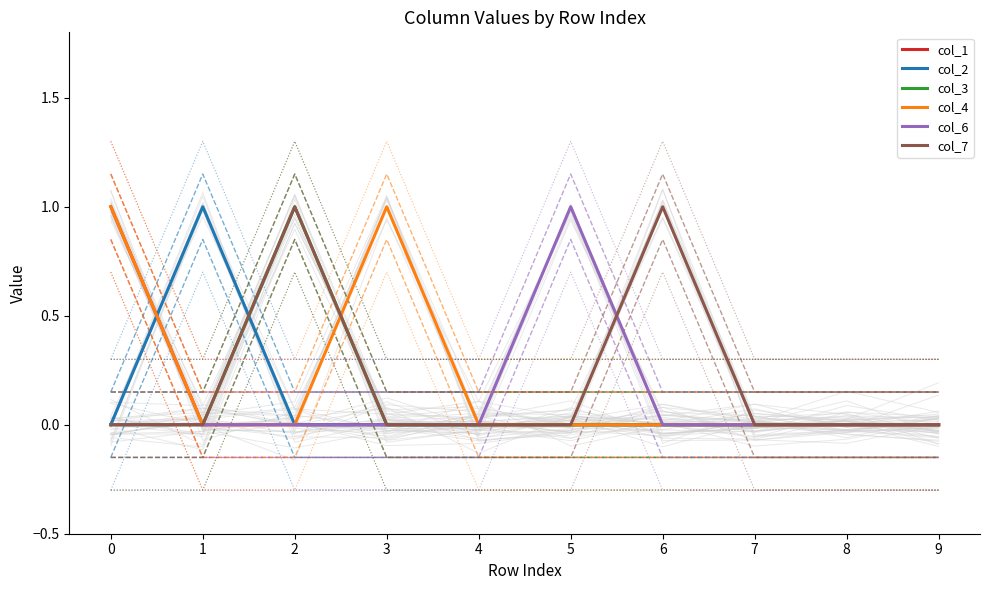

True or false: col_6 and col_4 intersect in this chart.

False